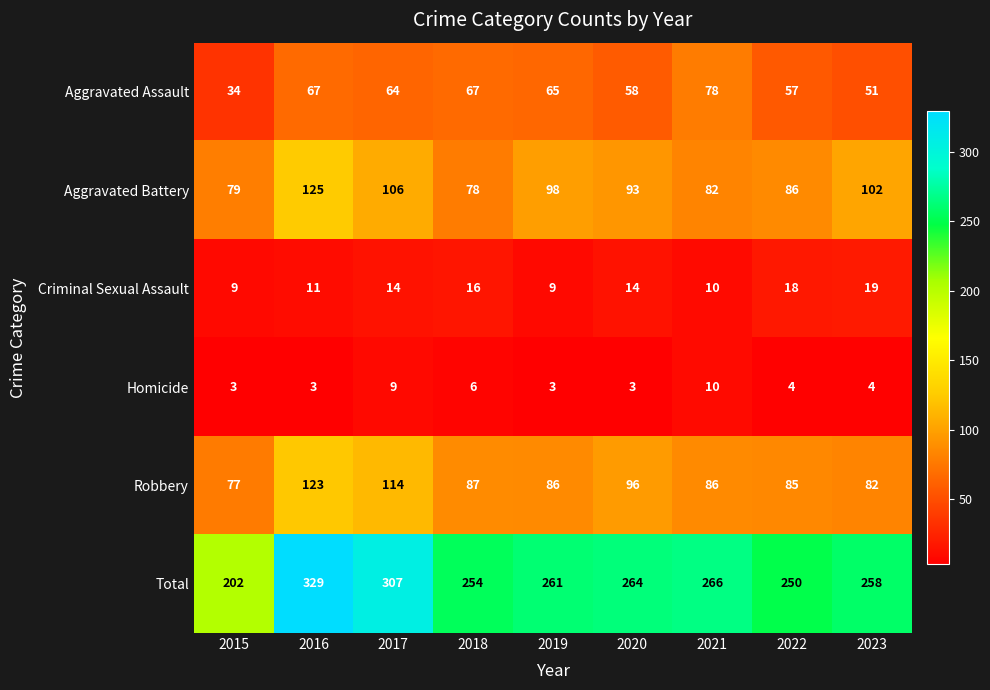

What is the spread (max minus min) of values at 2019?

258